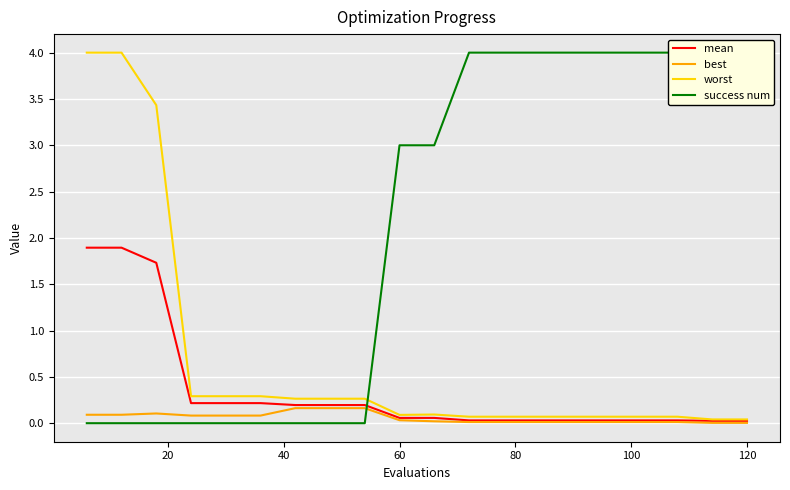

The mean series shows 0.1 at 60. True or false?

True